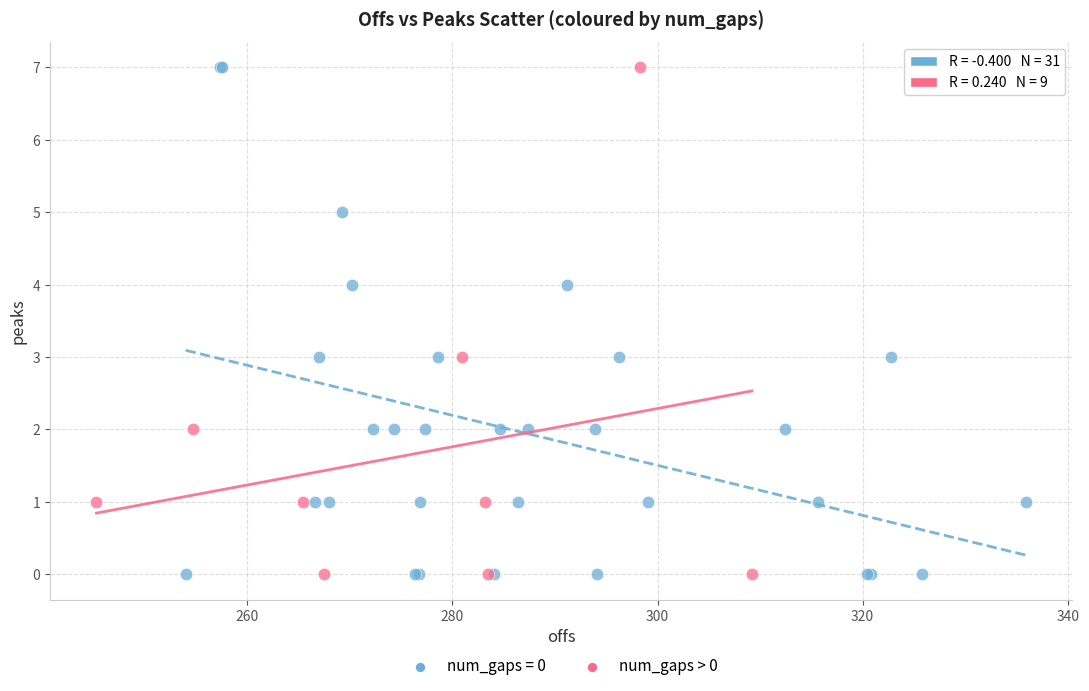

Which series has the widest spread of Y values?

num_gaps = 0